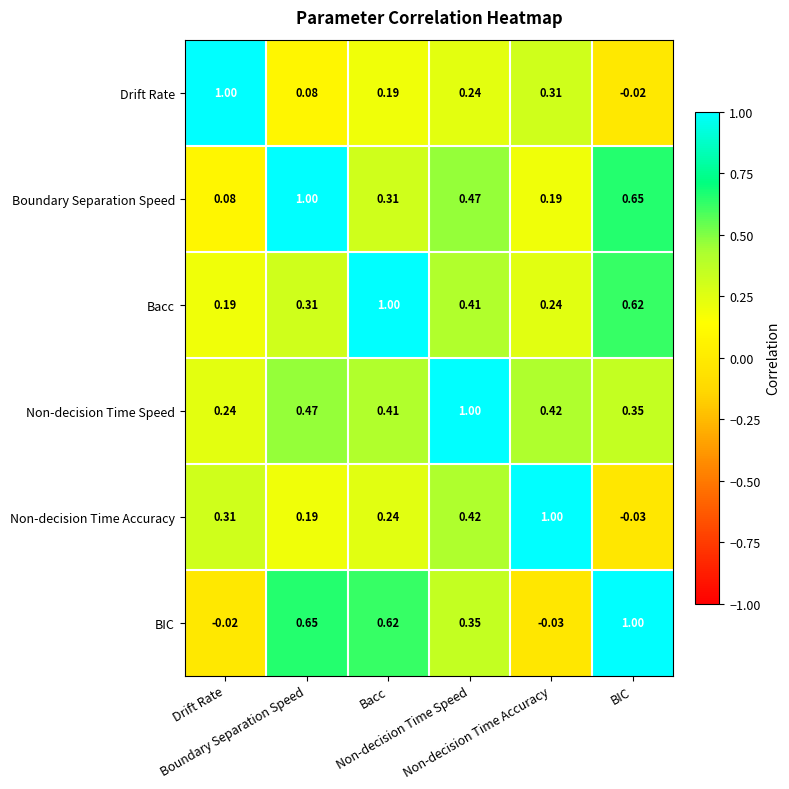

Reading left to right, list all the values displayed in this chart.

Drift Rate: Drift Rate=1.0	Boundary Separation Speed=0.1	Bacc=0.2	Non-decision Time Speed=0.2	Non-decision Time Accuracy=0.3	BIC=-0.0
Boundary Separation Speed: Drift Rate=0.1	Boundary Separation Speed=1.0	Bacc=0.3	Non-decision Time Speed=0.5	Non-decision Time Accuracy=0.2	BIC=0.7
Bacc: Drift Rate=0.2	Boundary Separation Speed=0.3	Bacc=1.0	Non-decision Time Speed=0.4	Non-decision Time Accuracy=0.2	BIC=0.6
Non-decision Time Speed: Drift Rate=0.2	Boundary Separation Speed=0.5	Bacc=0.4	Non-decision Time Speed=1.0	Non-decision Time Accuracy=0.4	BIC=0.3
Non-decision Time Accuracy: Drift Rate=0.3	Boundary Separation Speed=0.2	Bacc=0.2	Non-decision Time Speed=0.4	Non-decision Time Accuracy=1.0	BIC=-0.0
BIC: Drift Rate=-0.0	Boundary Separation Speed=0.7	Bacc=0.6	Non-decision Time Speed=0.3	Non-decision Time Accuracy=-0.0	BIC=1.0